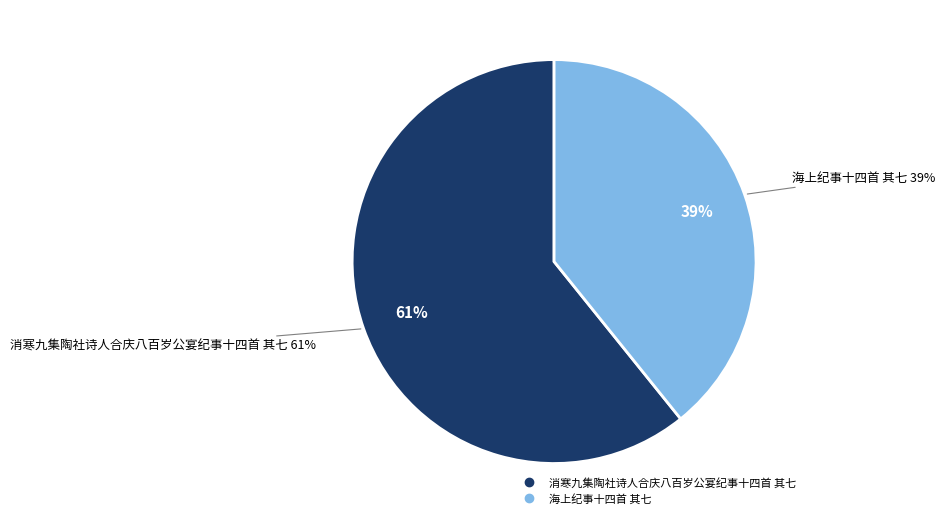

Which category has the biggest portion of the pie?

消寒九集陶社诗人合庆八百岁公宴纪事十四首 其七